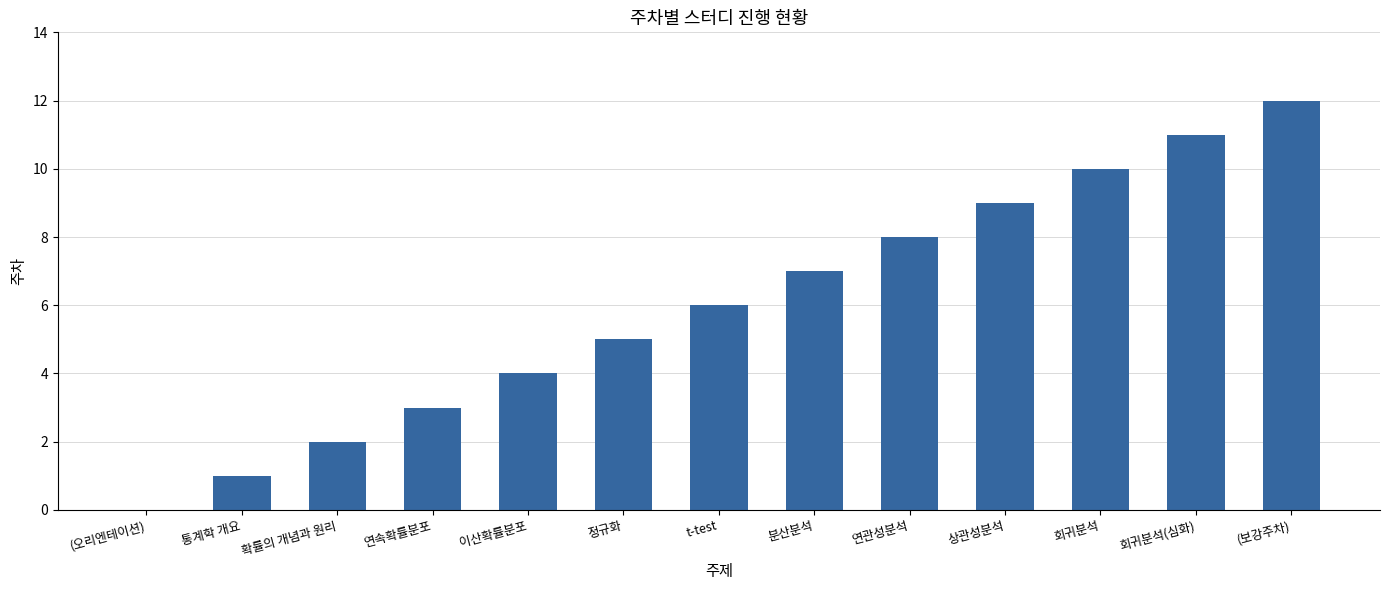

Is it true that the value at 이산확률분포 is 6?

False